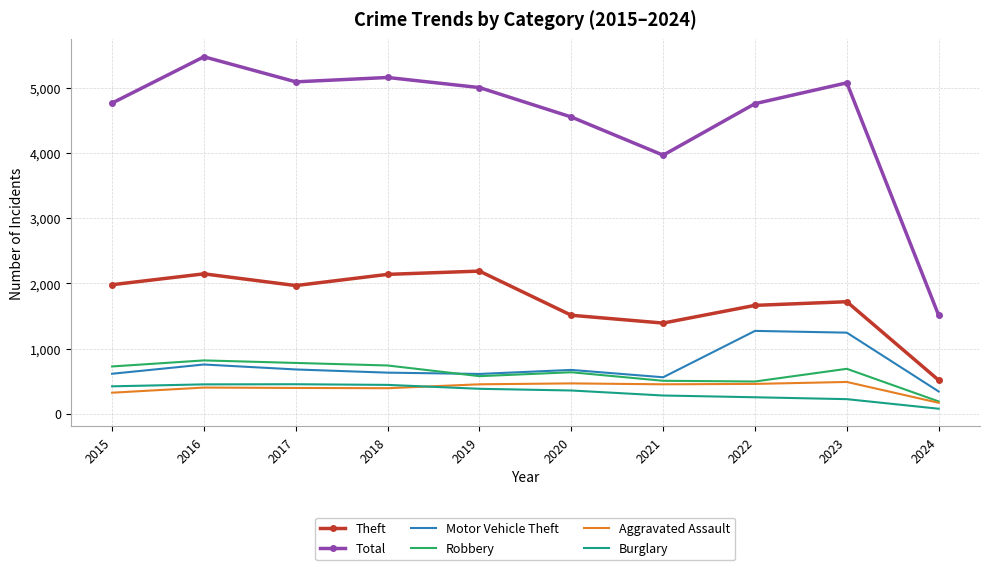

Which series has the widest spread of values?

Total